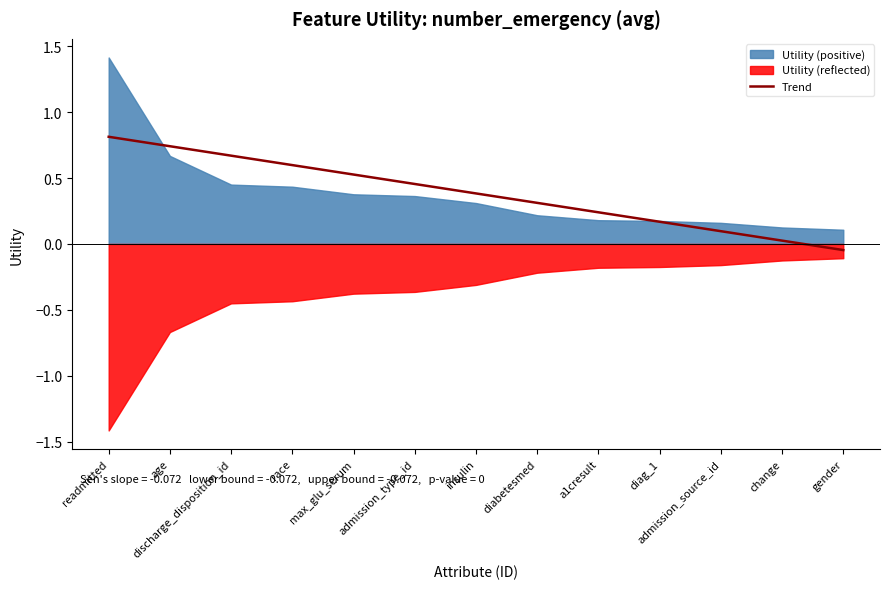

The value at race is 0.8. True or false?

False